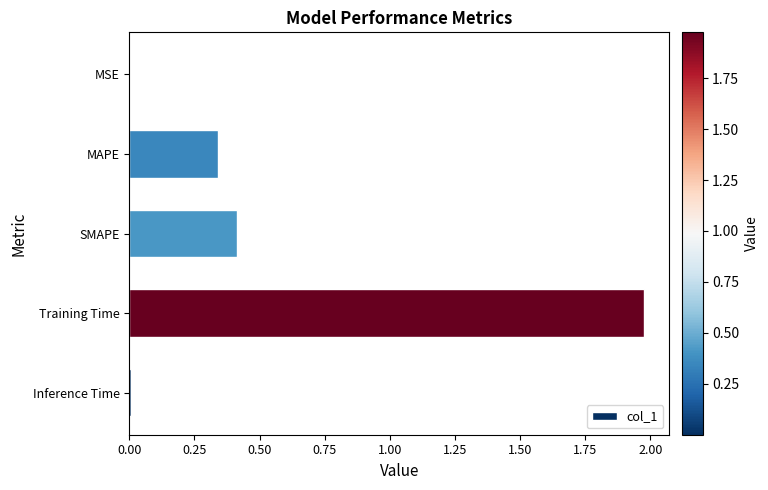

Which category has the highest value across all series?

Training Time